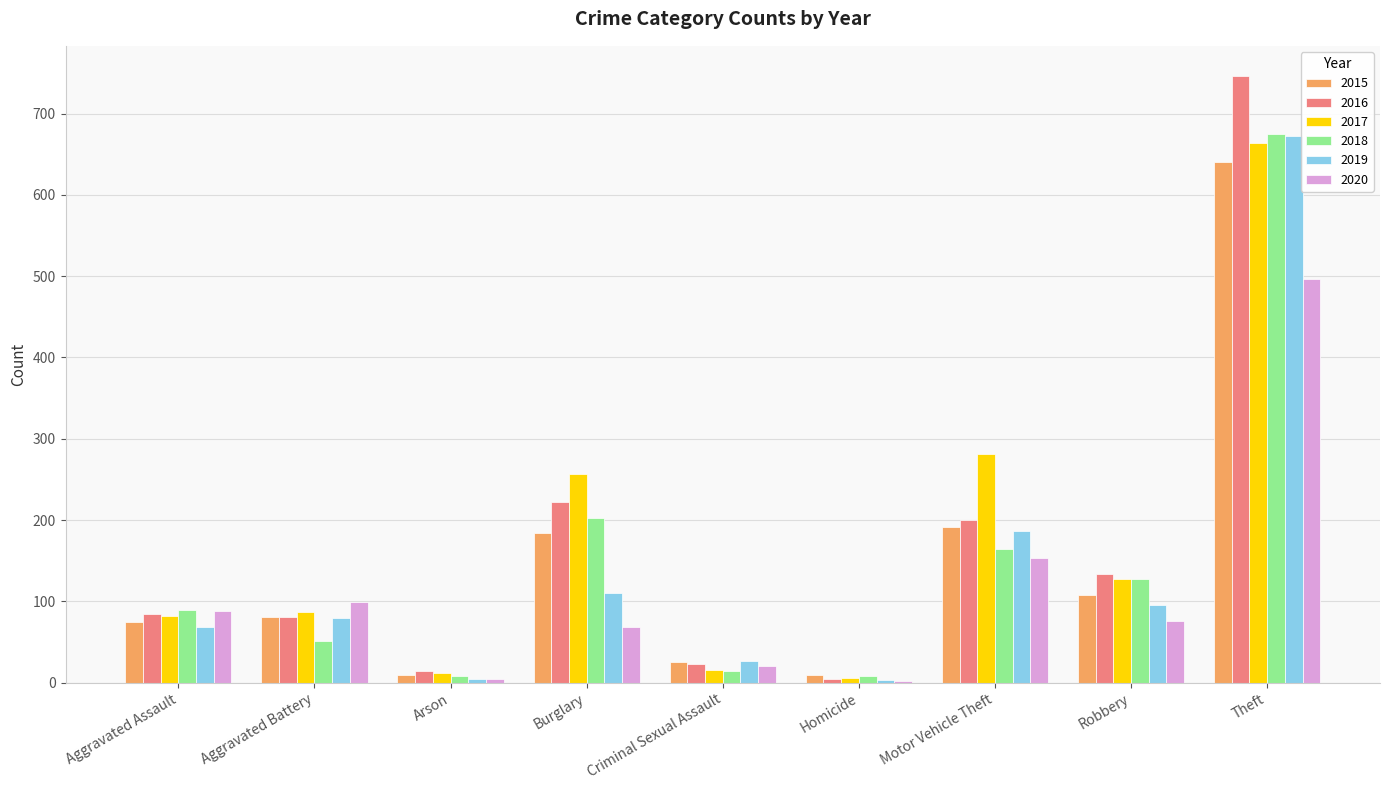

At which category is the sum across all series the highest?

Theft